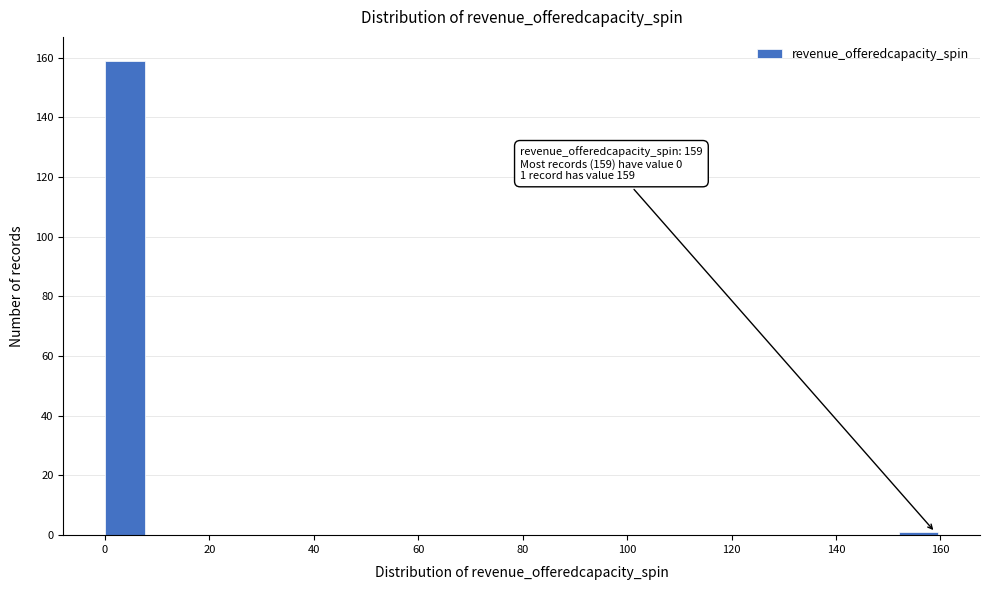

Over which range of the x-axis is the bar tallest?

0 to 8